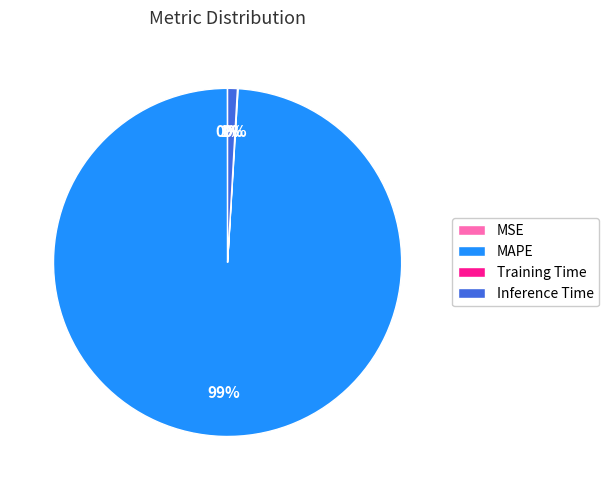

Between MAPE and Inference Time, which is larger?

MAPE